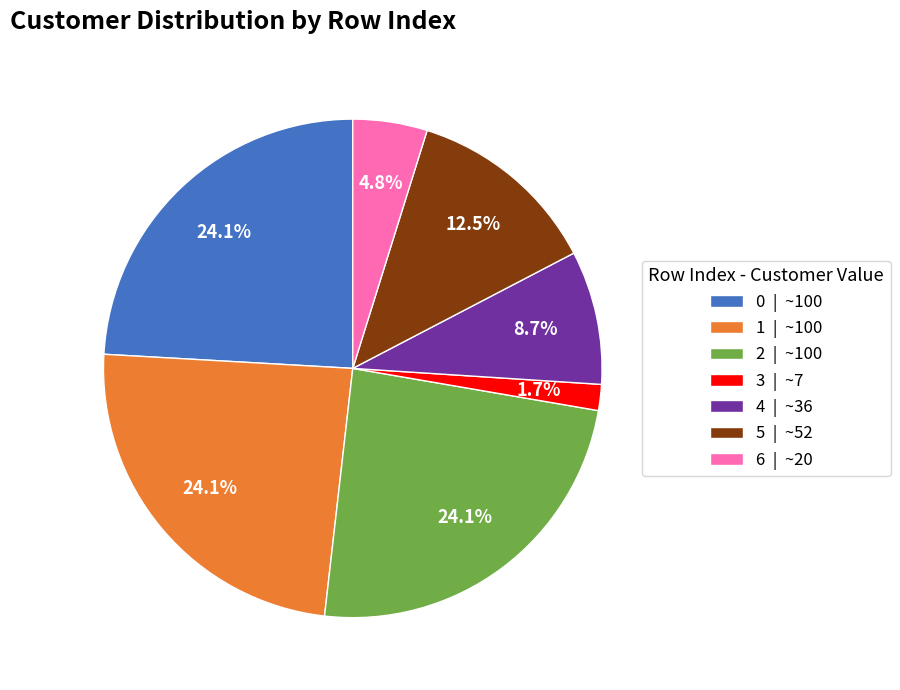

Combined, do 3 and 0 account for over 50%?

No